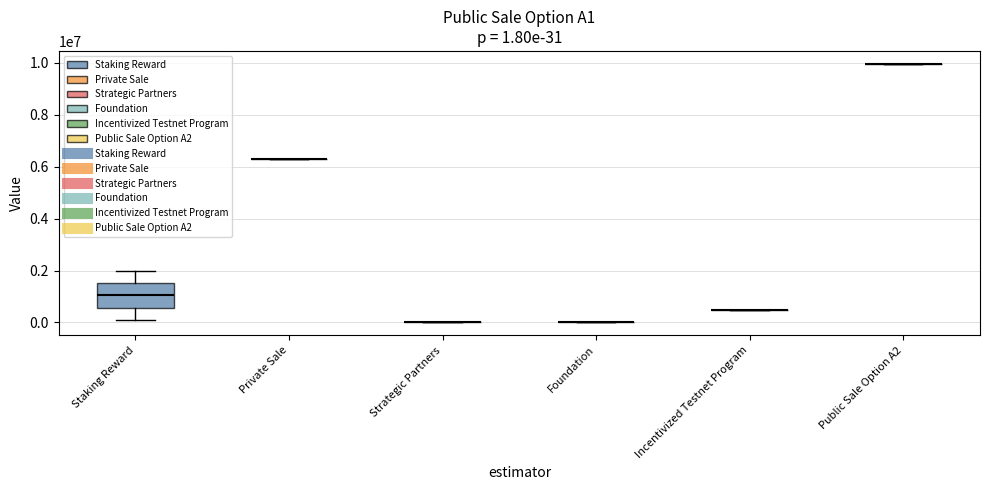

The Foundation series shows 0 at 1800000. True or false?

True